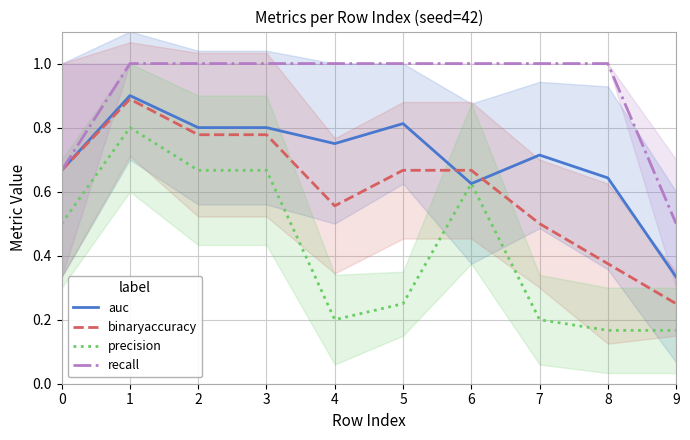

What is the sum of the binaryaccuracy values at 8 and 3?

1.2